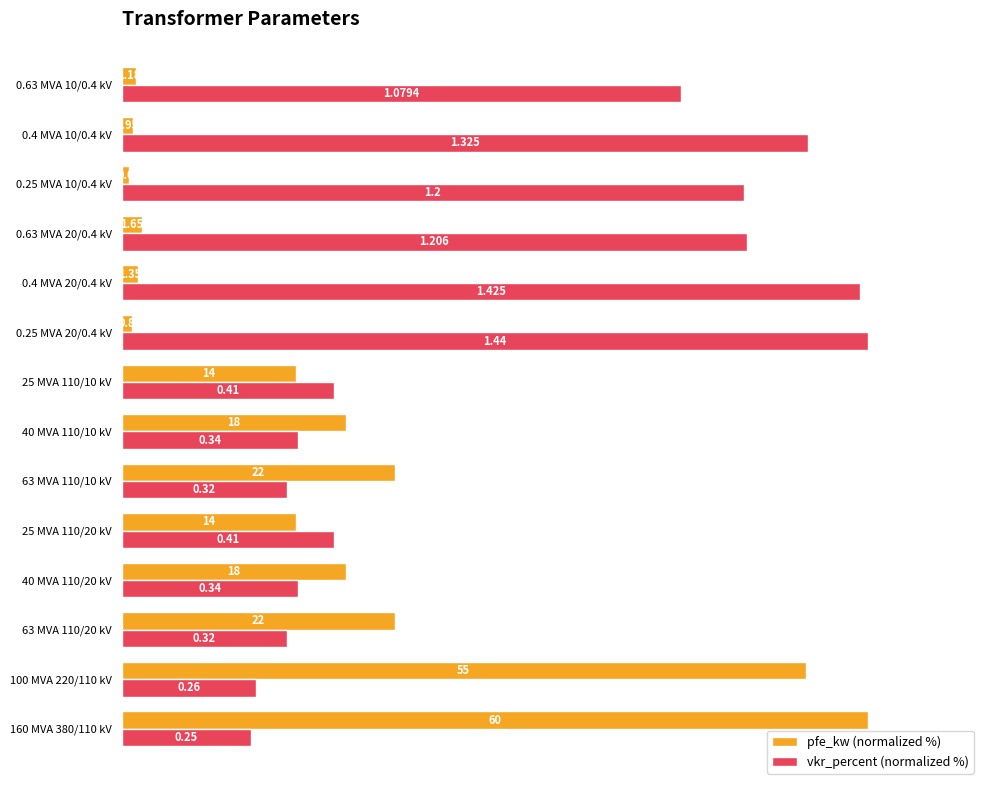

How many series are shown in this chart?

2